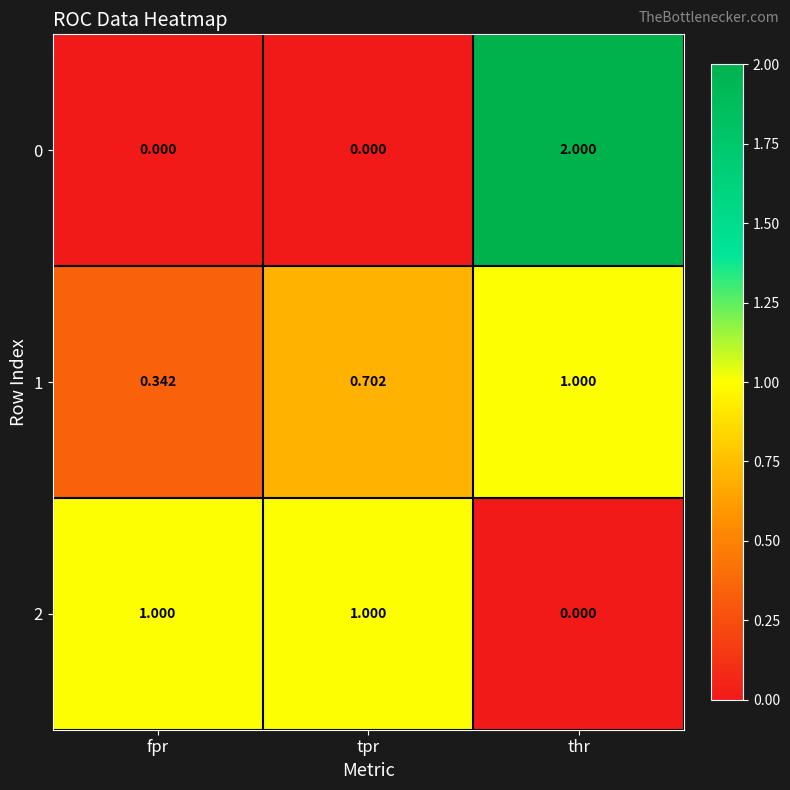

At how many categories does at least one series exceed 0?

3